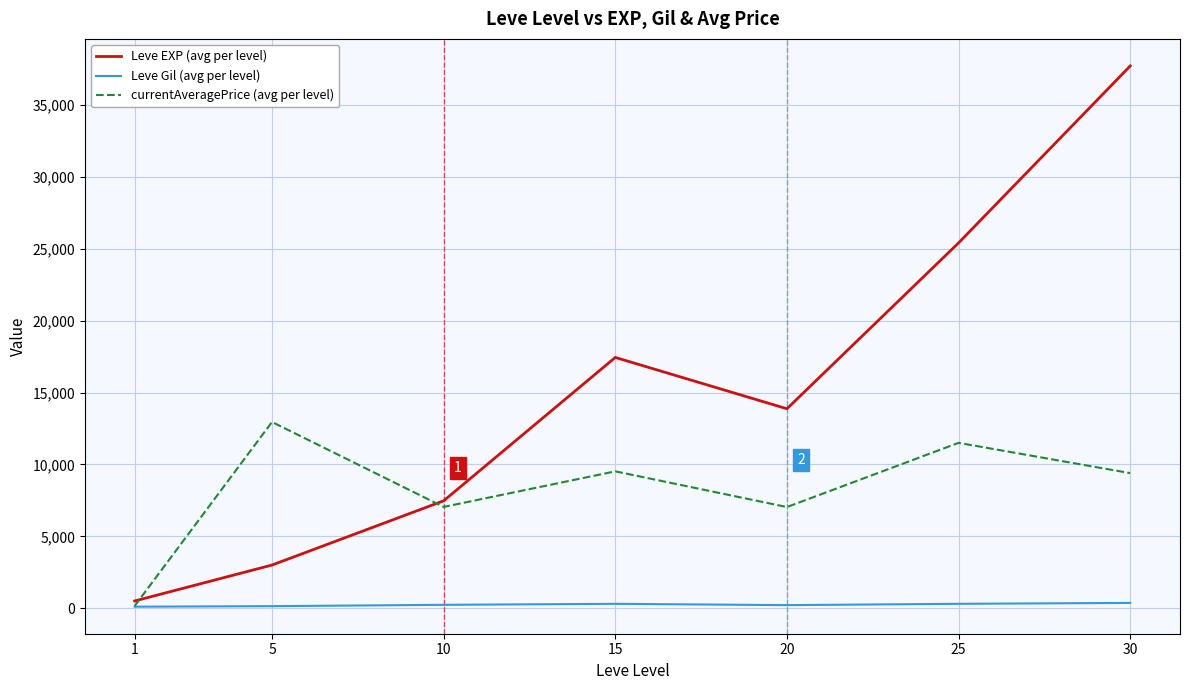

How many times do Leve EXP (avg per level) and currentAveragePrice (avg per level) cross each other?

2